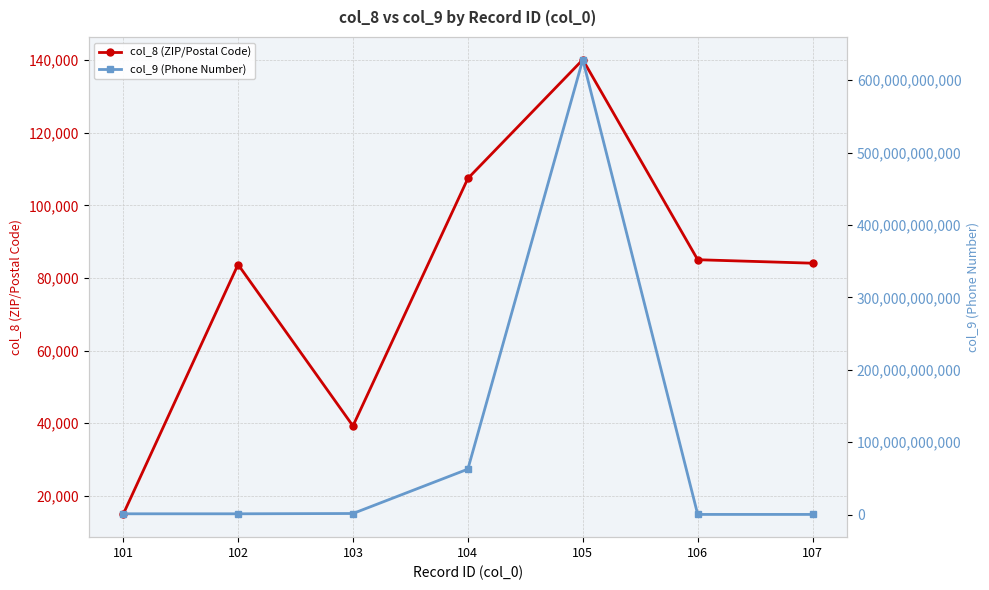

Which series has the largest range (max minus min)?

col_9 (Phone Number)